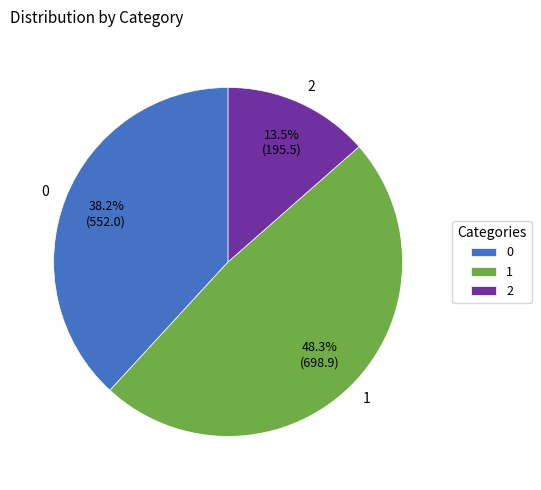

How many segments does this pie chart have?

3